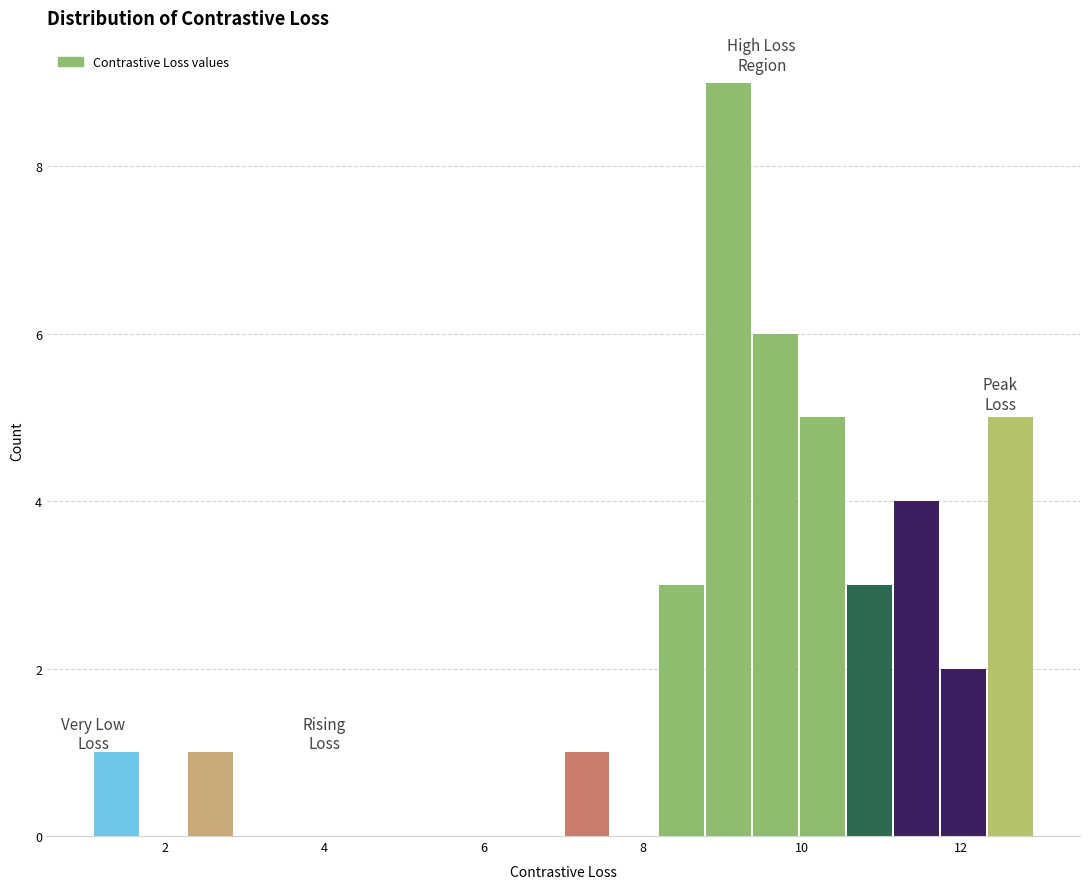

Around what value on the x-axis is the tallest bar? Give the approximate position of its centre, as read against the axis.

9.0